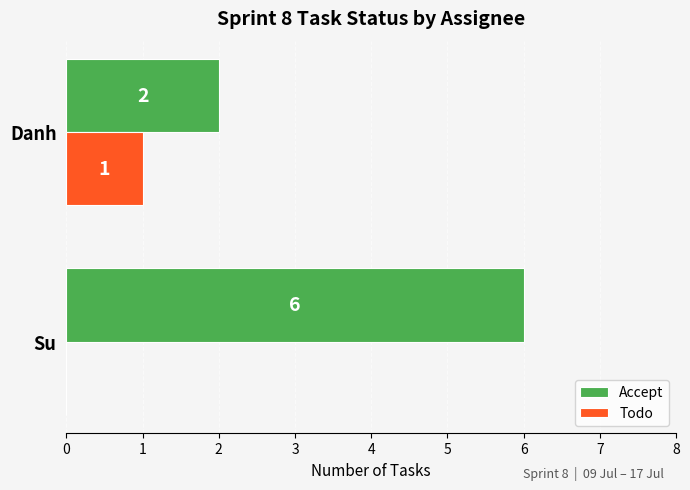

What is the maximum value shown in the chart?

6